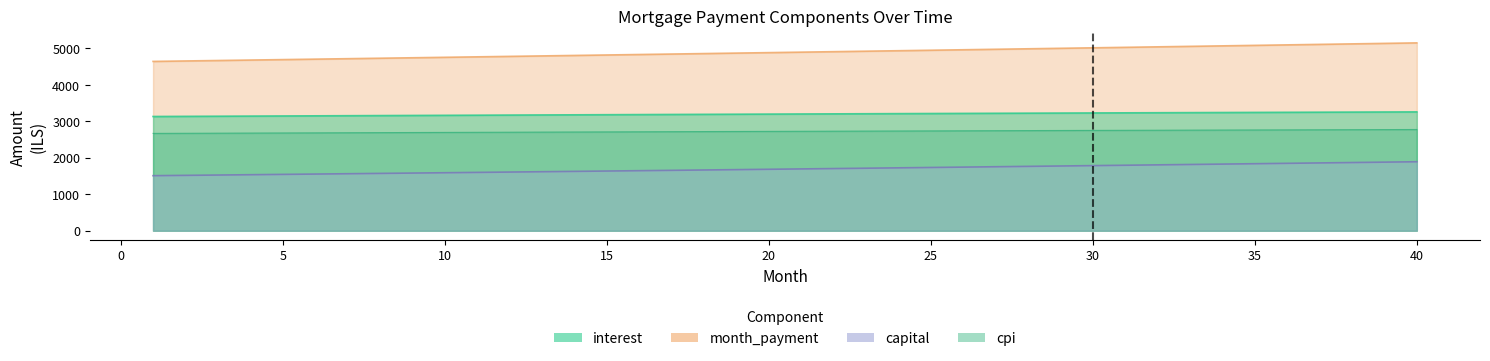

True or false: interest and cpi cross at least once.

False